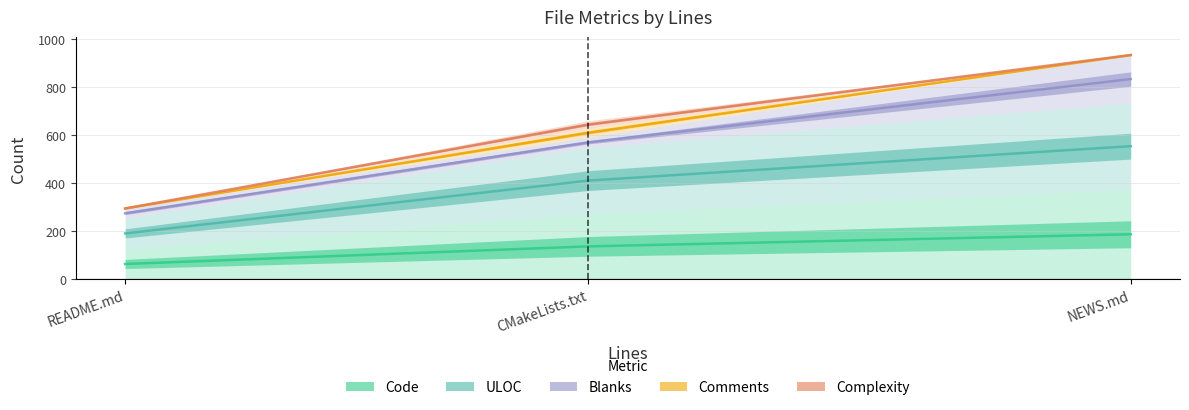

How many lines are shown in the chart?

5